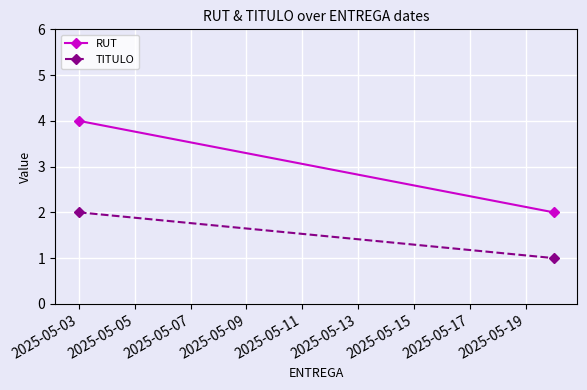

What is the sum of the TITULO values at 2025-05-05 and 2025-05-03?

3